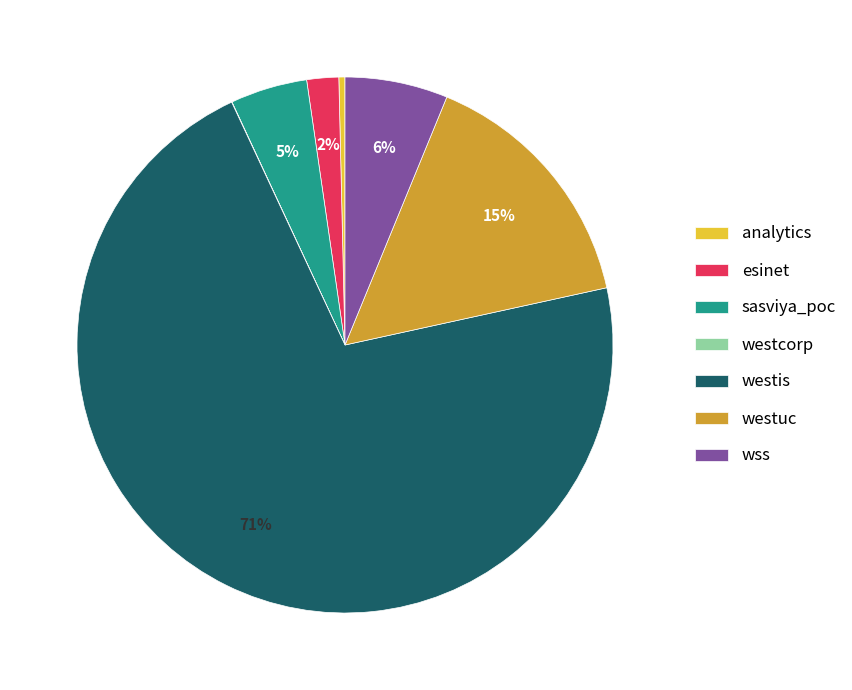

Is there a majority slice in this chart?

Yes